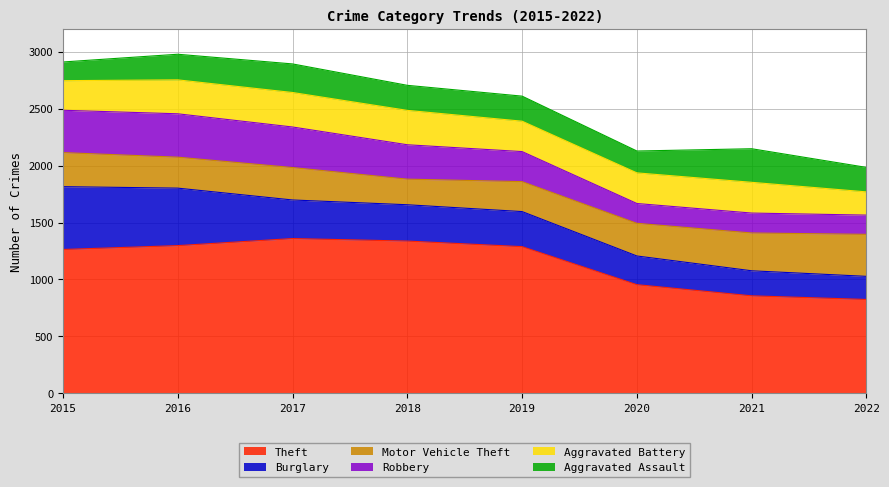

What are all the series names shown in the legend?

Theft, Burglary, Motor Vehicle Theft, Robbery, Aggravated Battery, Aggravated Assault